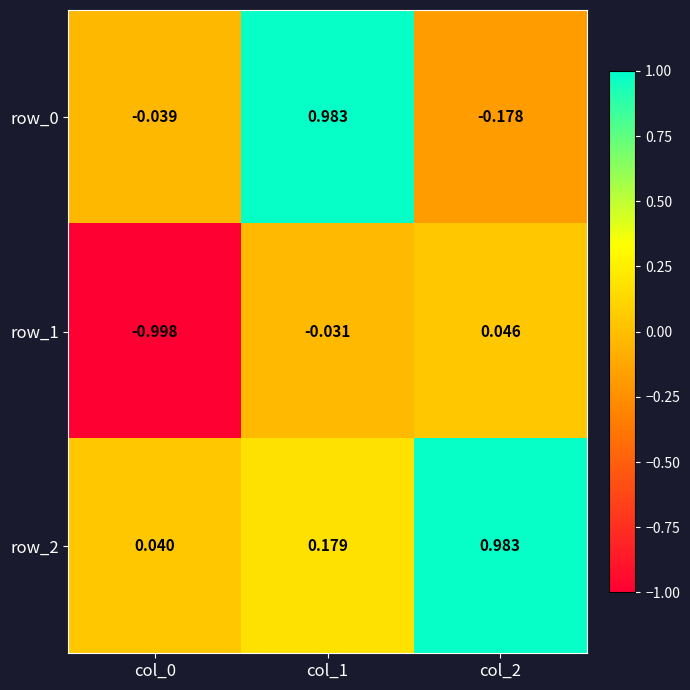

How many negative values does the row_0 series have?

2